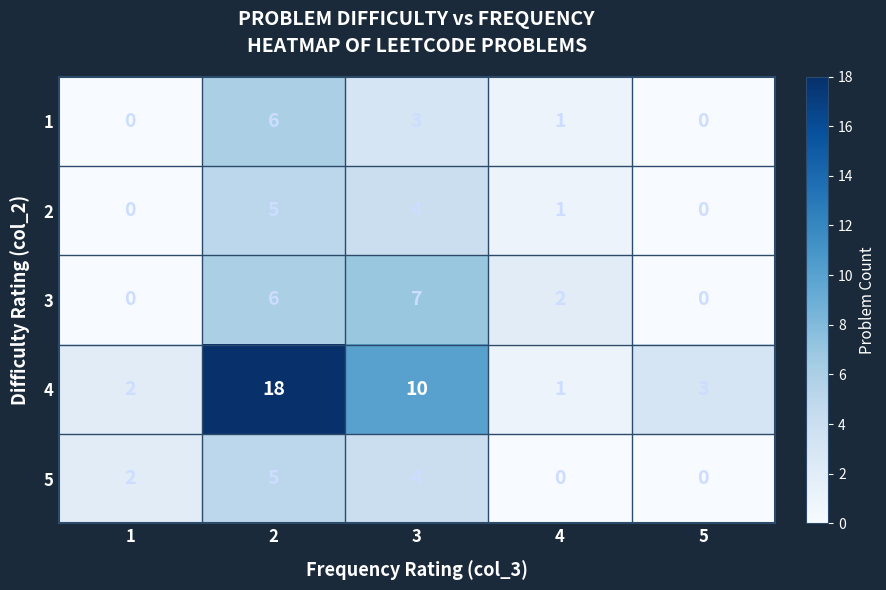

Is it true that 5 equals 1 at 1?

False